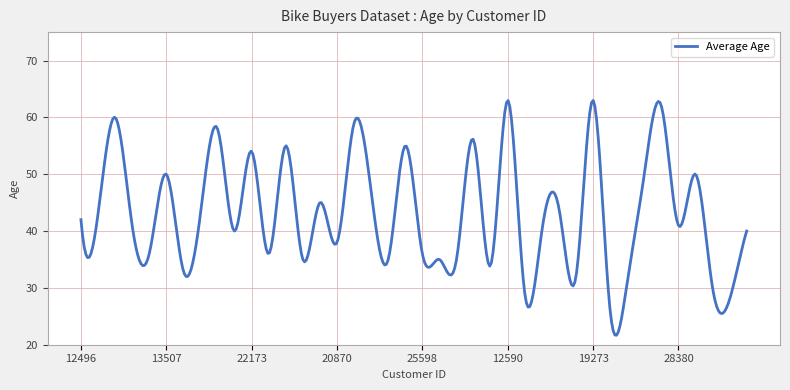

What is the average value?

43.2